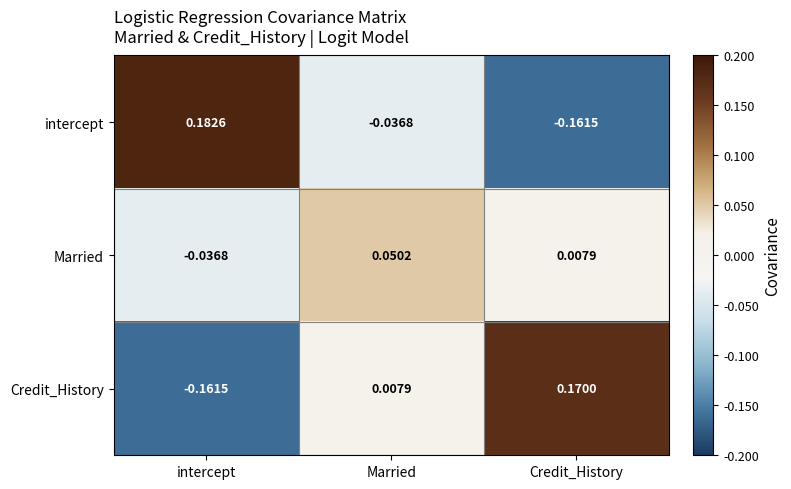

Is the value of Married at intercept greater than the value of Credit_History at Credit_History?

No